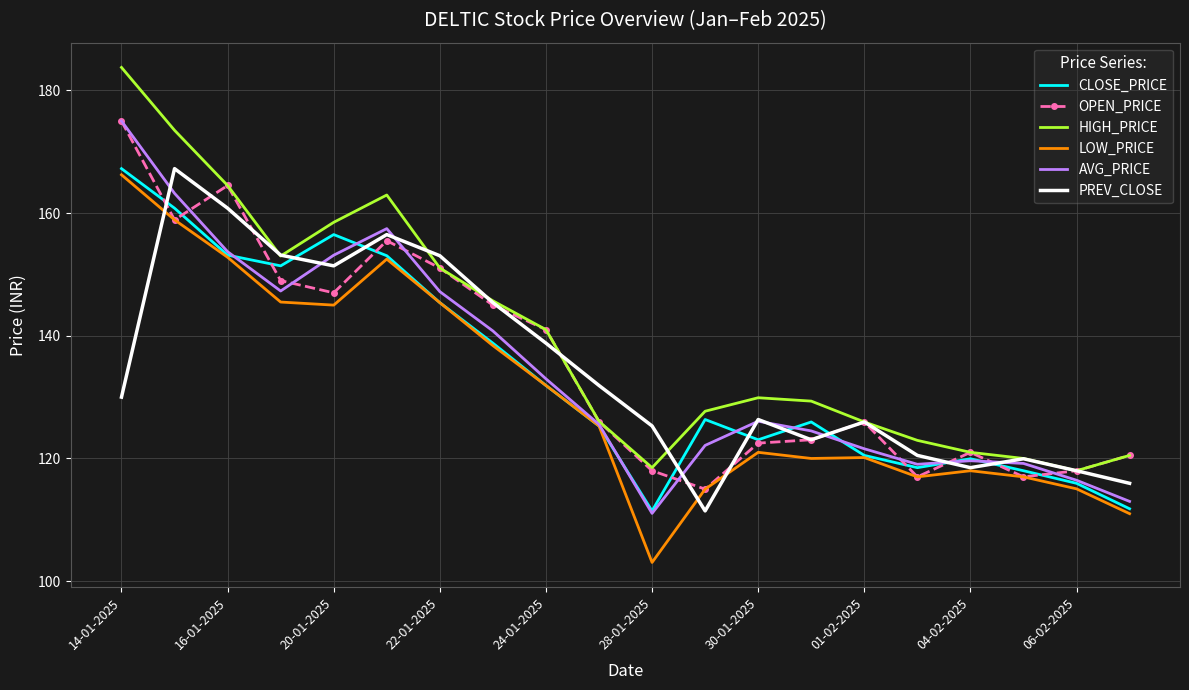

What is the greatest value displayed?

183.8